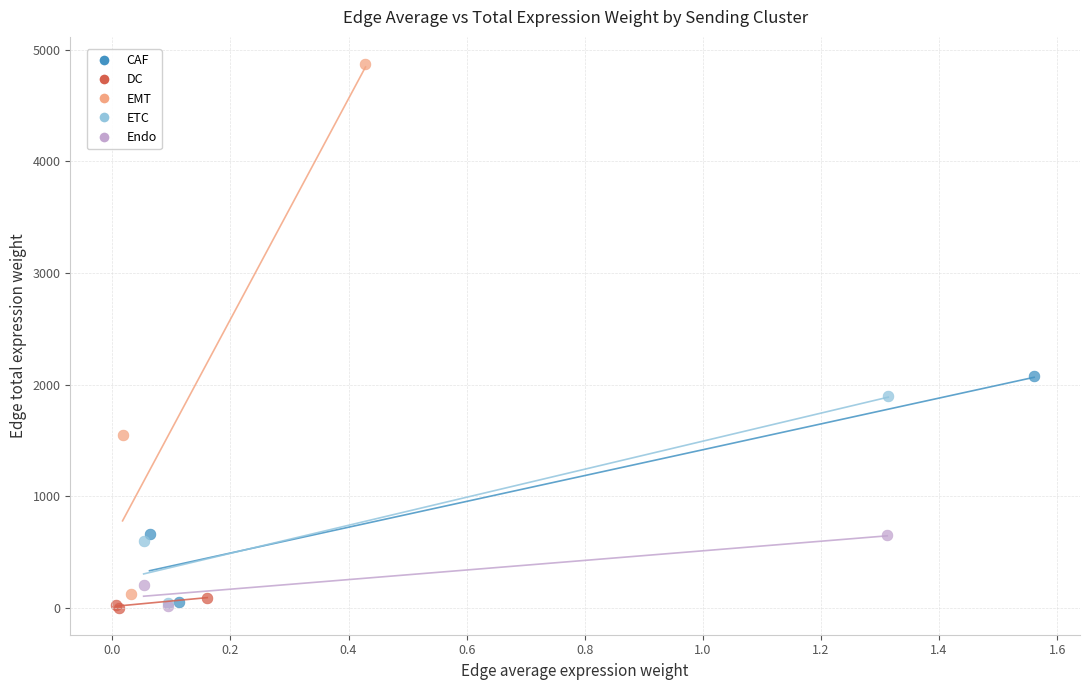

Which series contains the highest Y value?

EMT